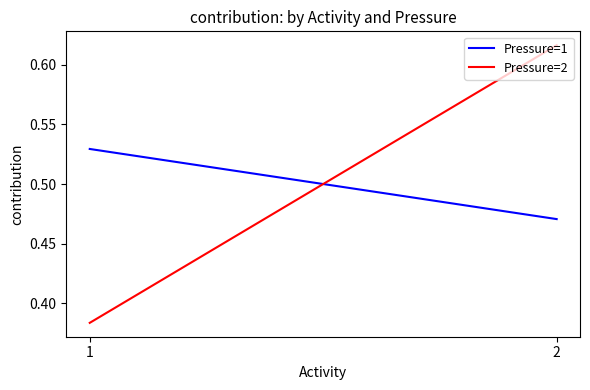

What is the sum of all Pressure=2 values?

1.0